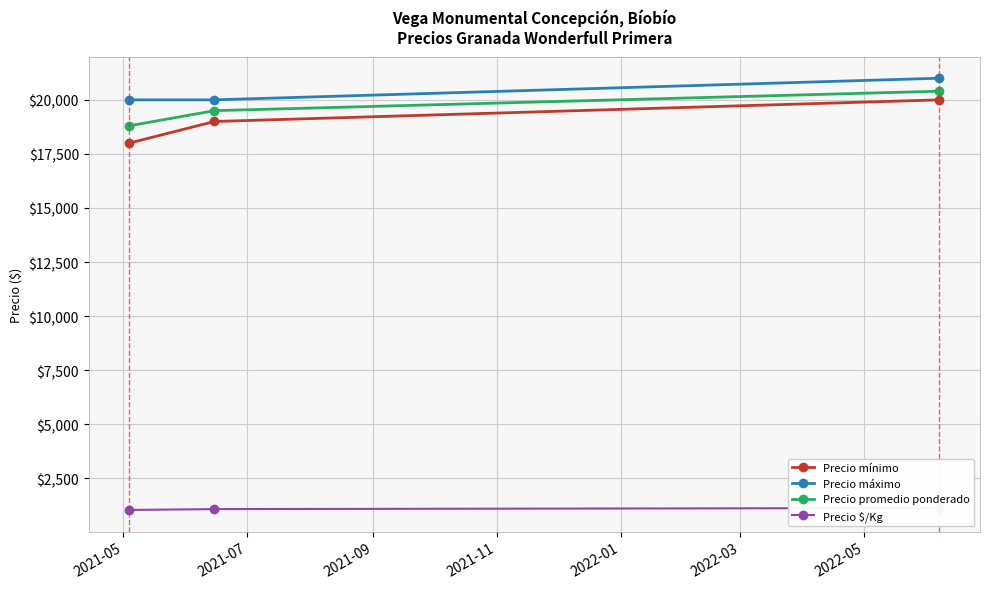

What is the sum of all Precio mínimo values?

57000